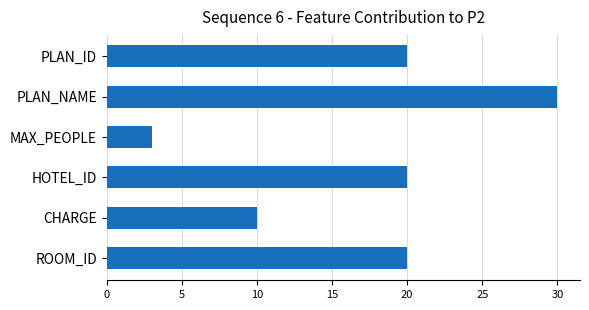

What is the change in value from PLAN_ID to CHARGE?

-10